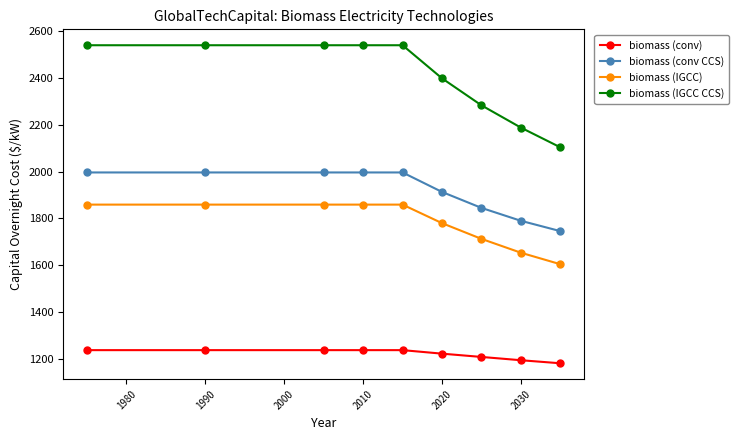

How many biomass (conv) values are between 1210 and 1239?

7